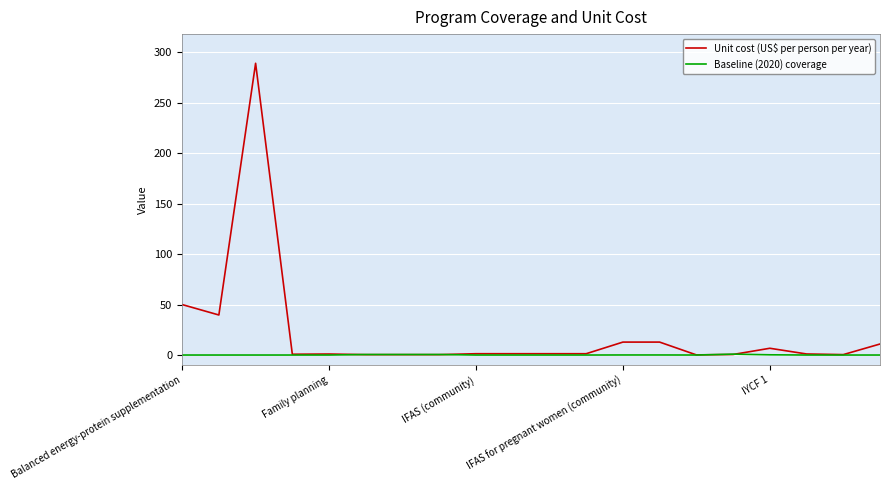

Rank the series by their maximum value, from highest to lowest.

Unit cost (US$ per person per year), Baseline (2020) coverage